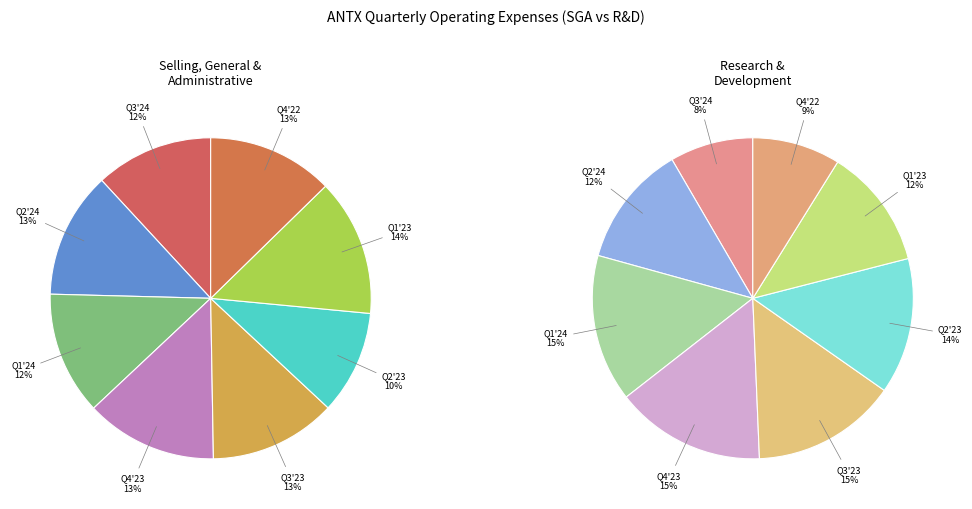

Which series changed the most between 2024-06-30 and 2022-12-31?

researchAndDevelopment